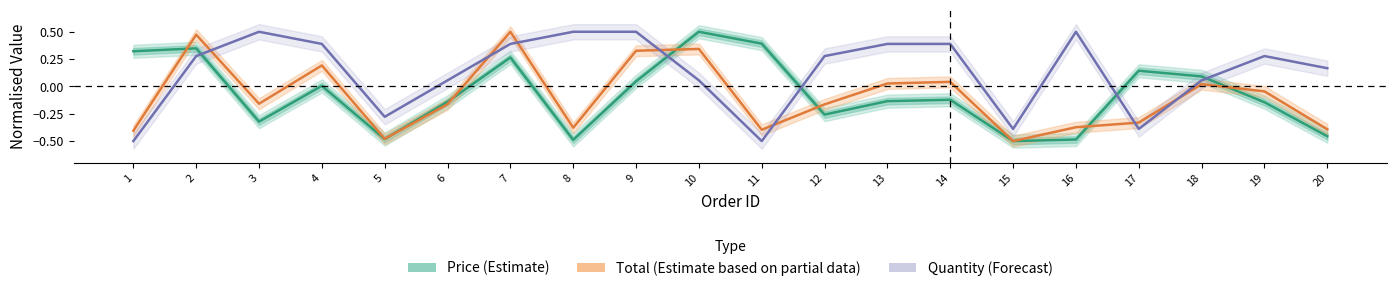

What is the approximate value of Total (Estimate based on partial data) at 11?

-0.4